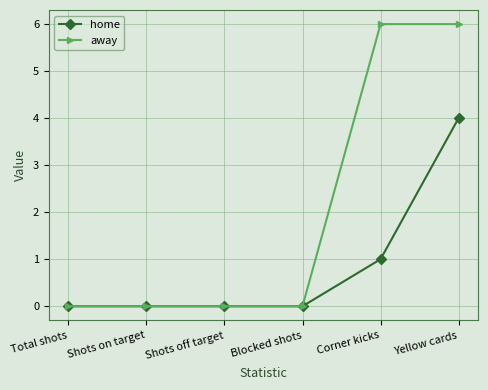

Count the number of categories in the chart.

6